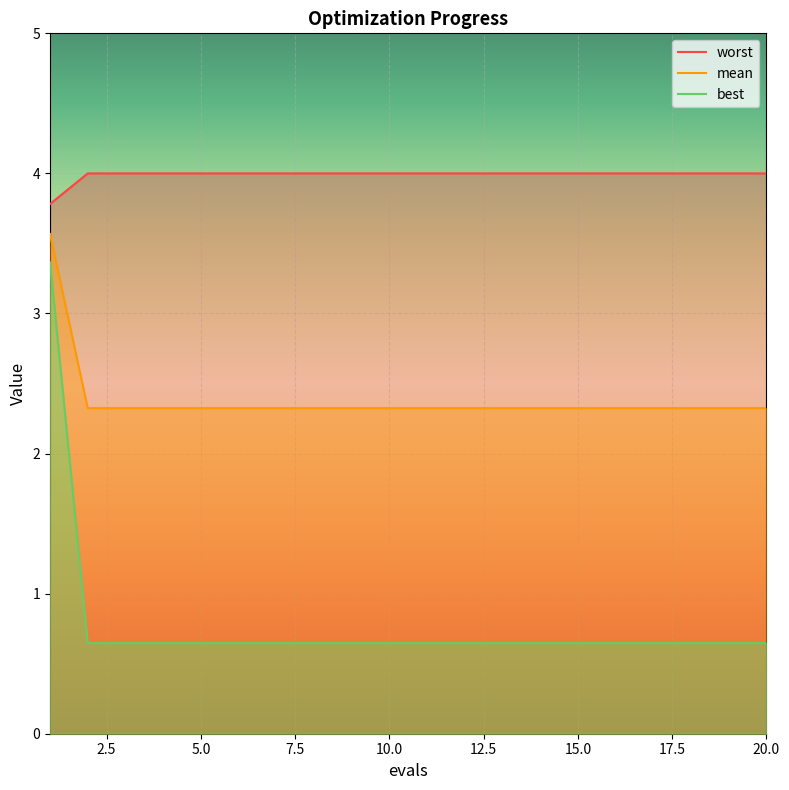

True or false: worst has more than 2 interior local peaks.

False